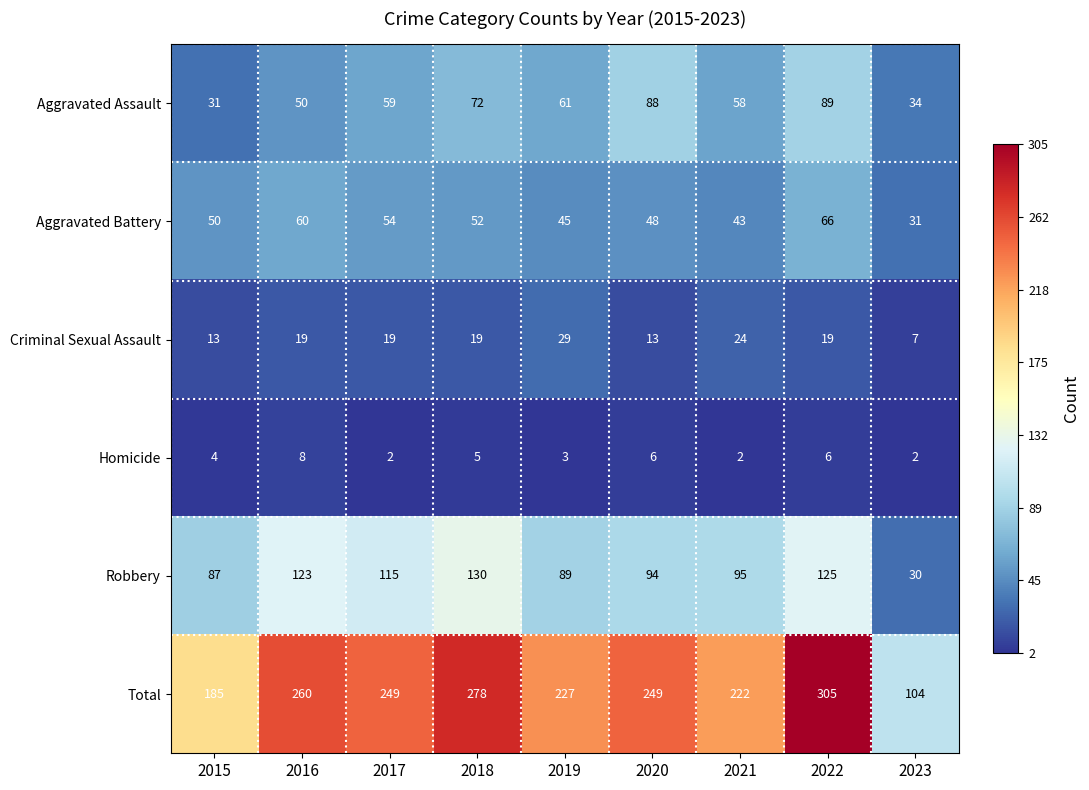

Which series changed the most between 2016 and 2019?

Robbery